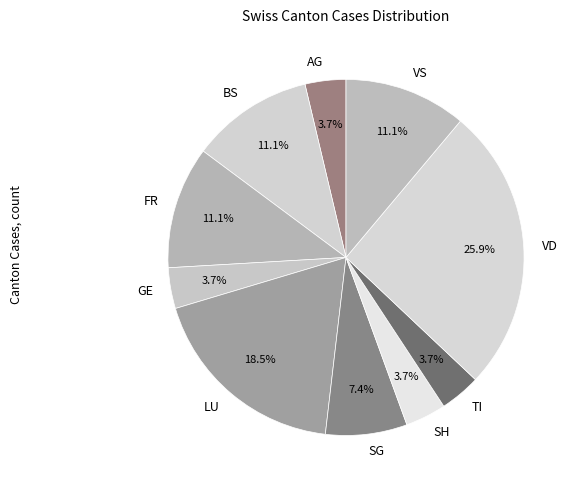

Is there a majority slice in this chart?

No